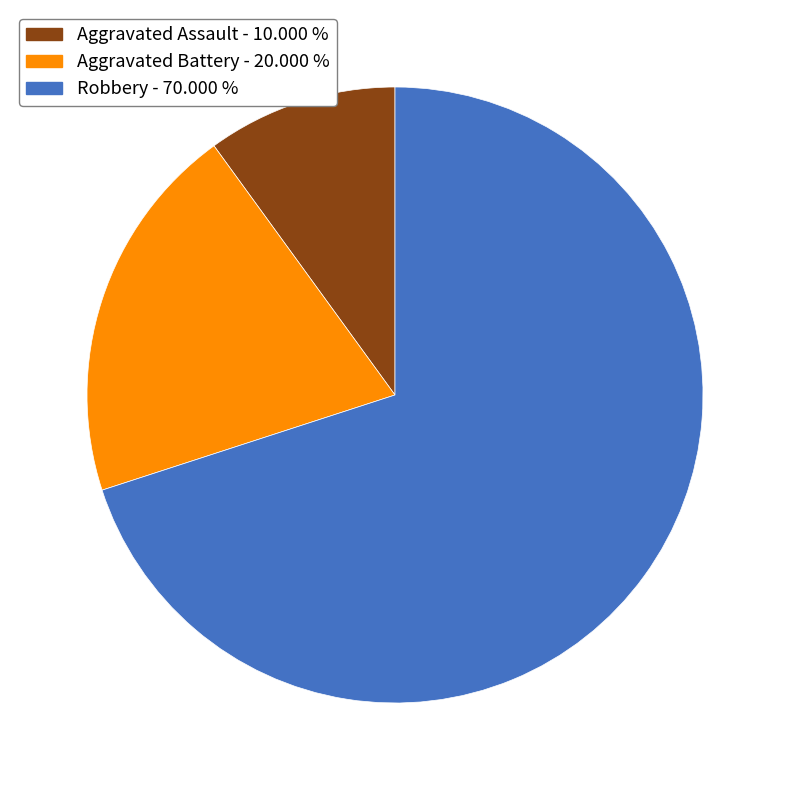

Which category has the biggest portion of the pie?

Robbery